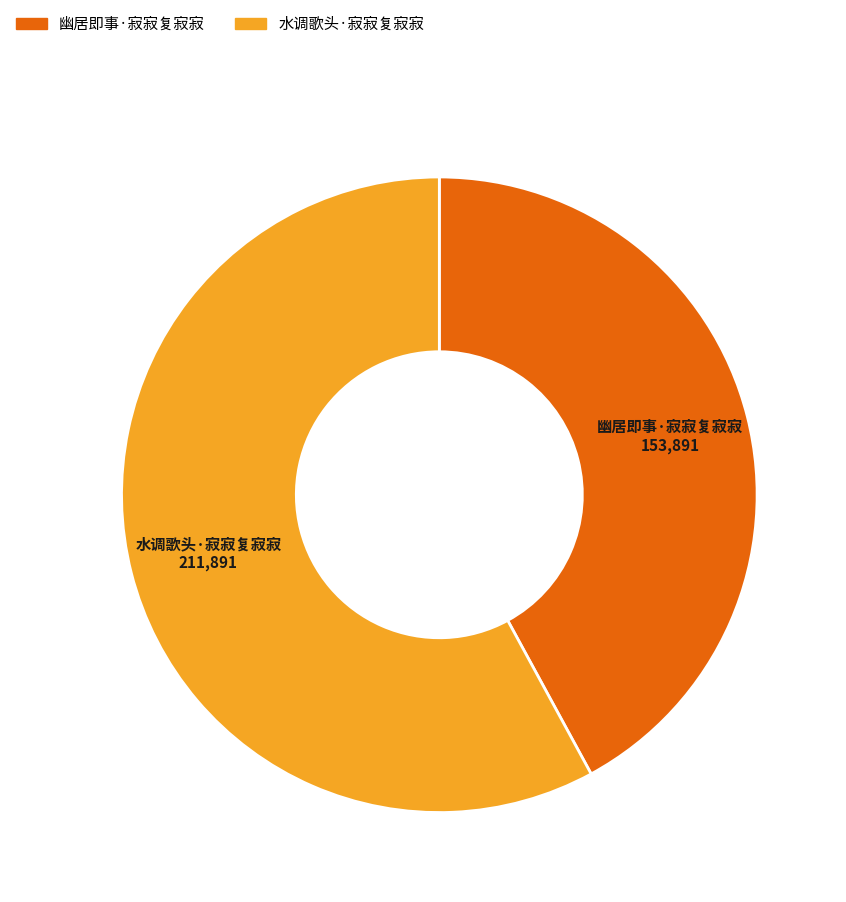

Which slice represents more than half of the pie?

水调歌头·寂寂复寂寂